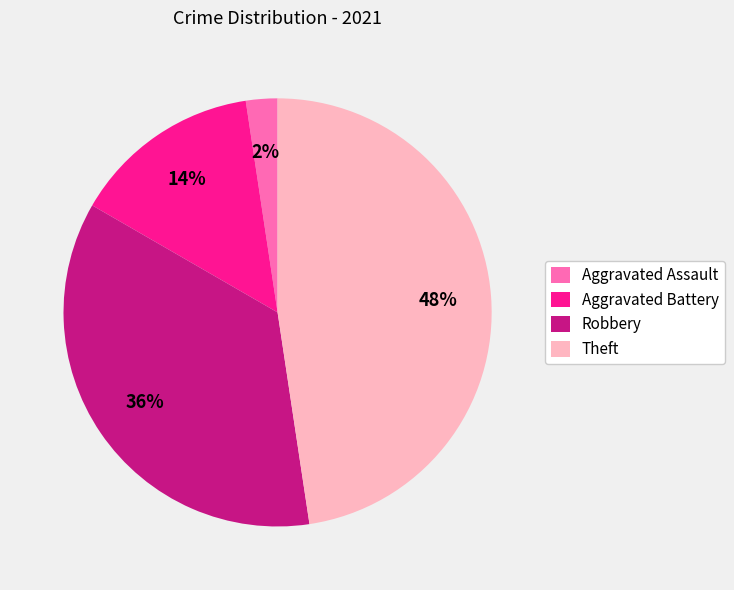

Between Theft and Aggravated Assault, which is larger?

Theft